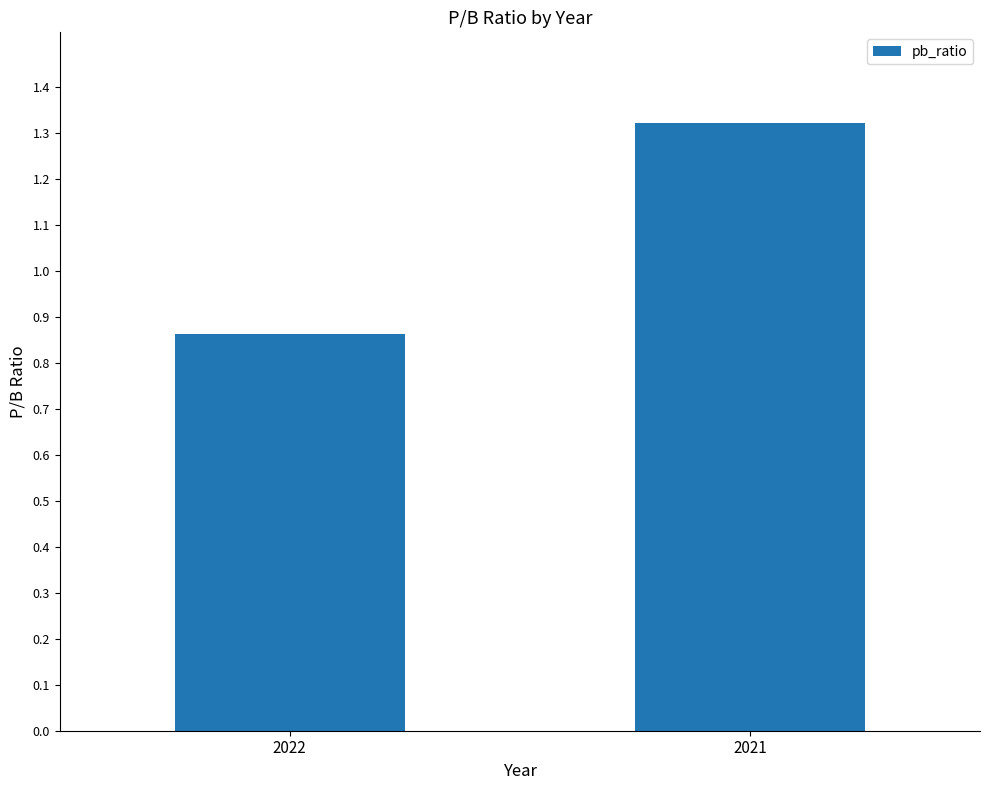

At which category does the chart reach its minimum across all series?

2022